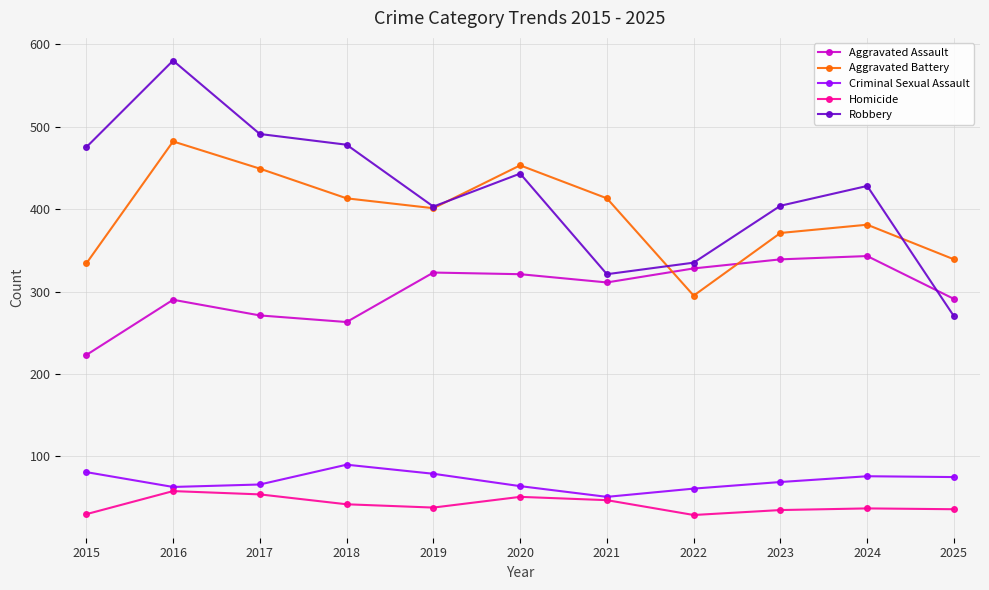

At which category does Criminal Sexual Assault reach its first local peak?

2018